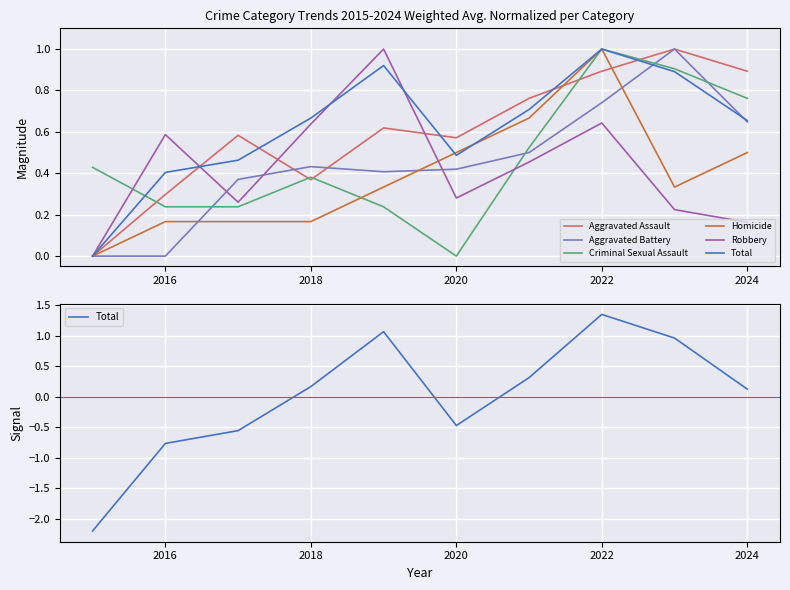

Rank the series by their maximum value, from lowest to highest.

Aggravated Assault, Aggravated Battery, Criminal Sexual Assault, Homicide, Robbery, Total